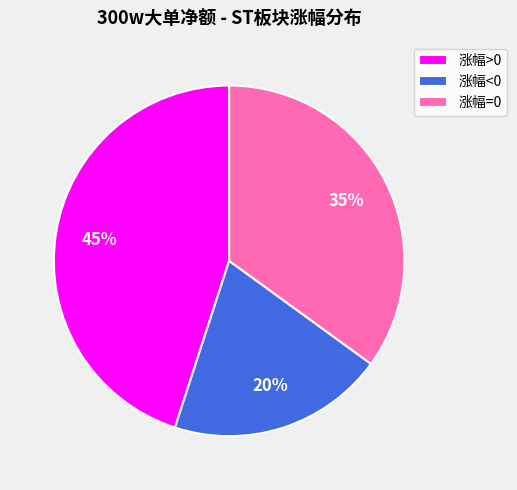

Rank the categories by value from lowest to highest.

涨幅<0, 涨幅=0, 涨幅>0